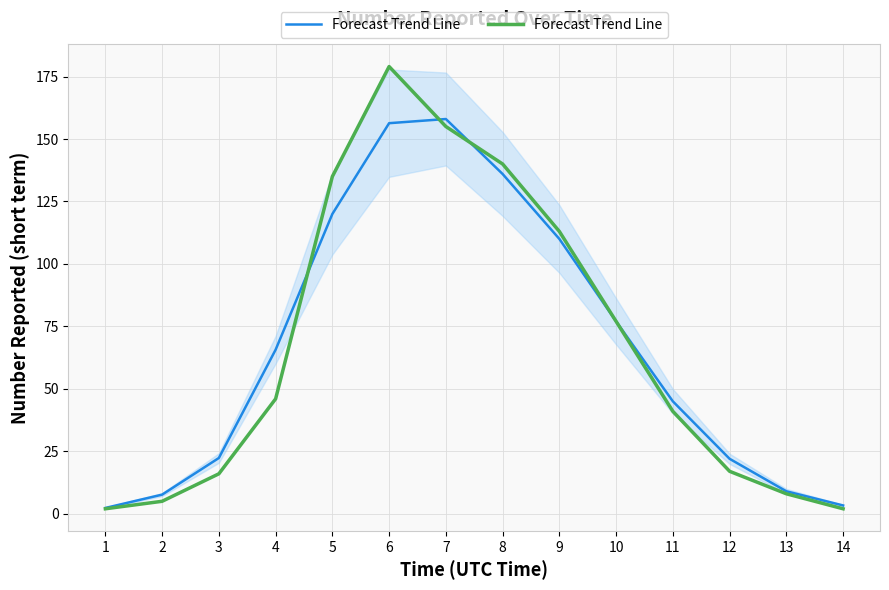

List the labels in order of value, largest first.

6, 7, 8, 5, 9, 10, 4, 11, 12, 3, 13, 2, 1, 14